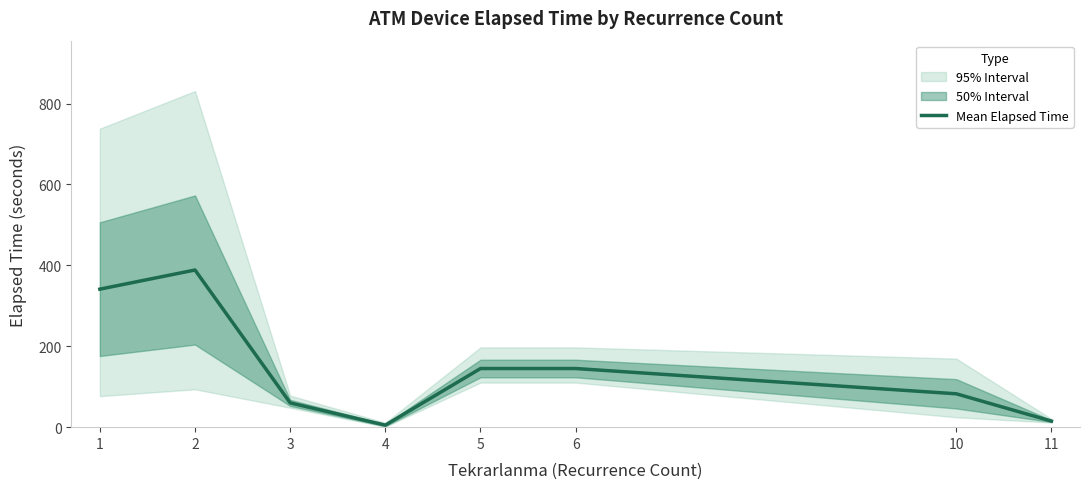

True or false: there are more than 2 points higher than both neighbors.

False